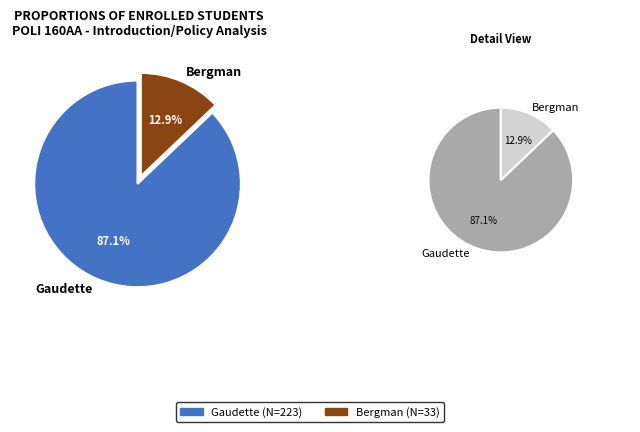

Rank the categories by value from highest to lowest.

Jennifer Colleen Gaudette, Matthew Edward Bergman